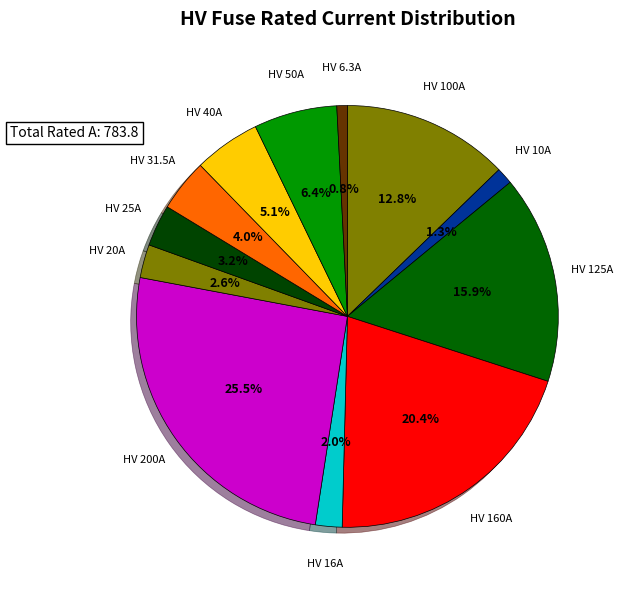

Is there a majority slice in this chart?

No